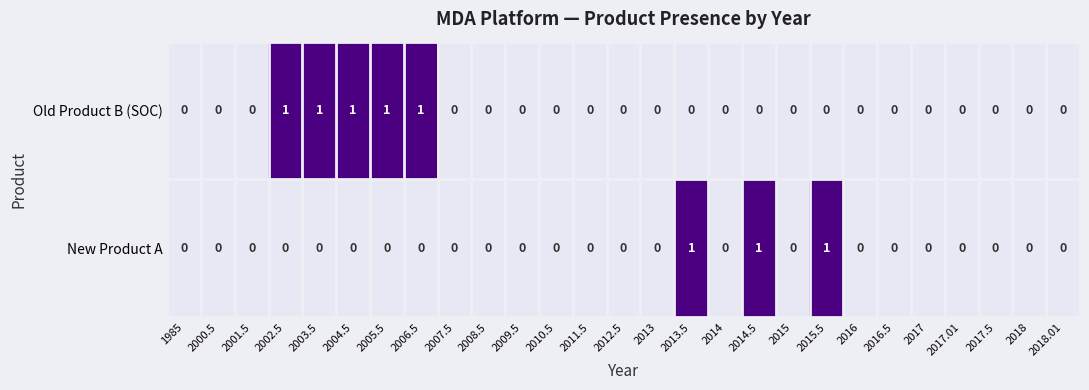

Count the New Product A values in the range 0 to 1.

27